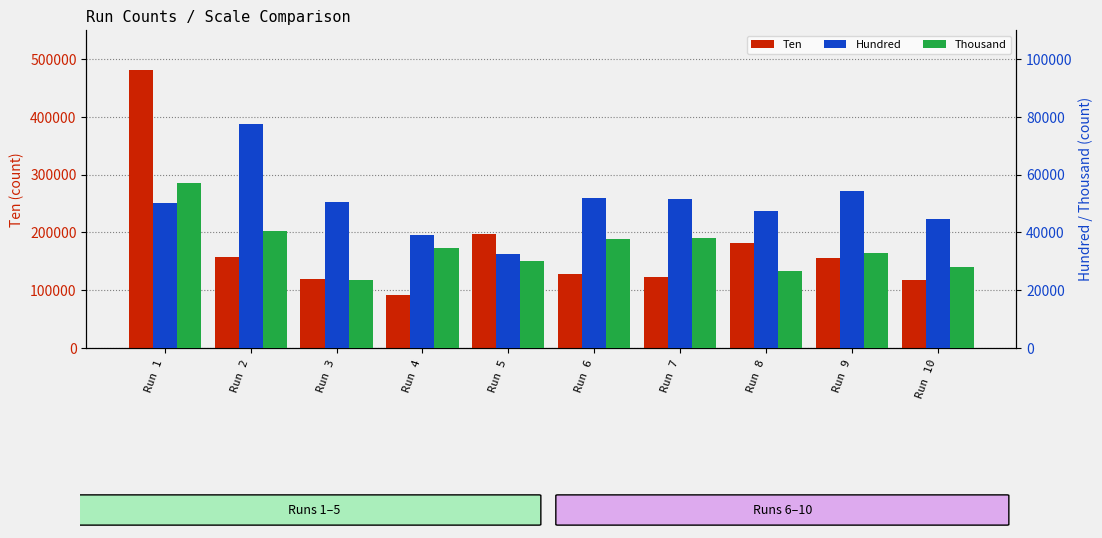

How many series are shown in this chart?

3